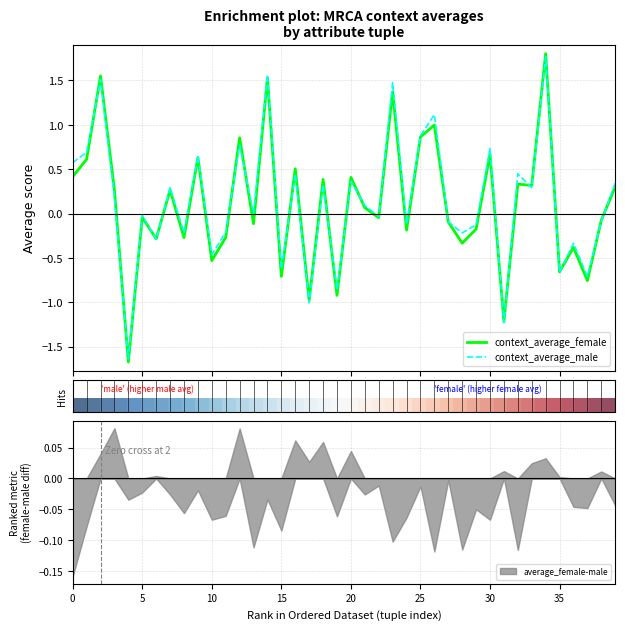

What is the maximum value for context_average_male?

1.8